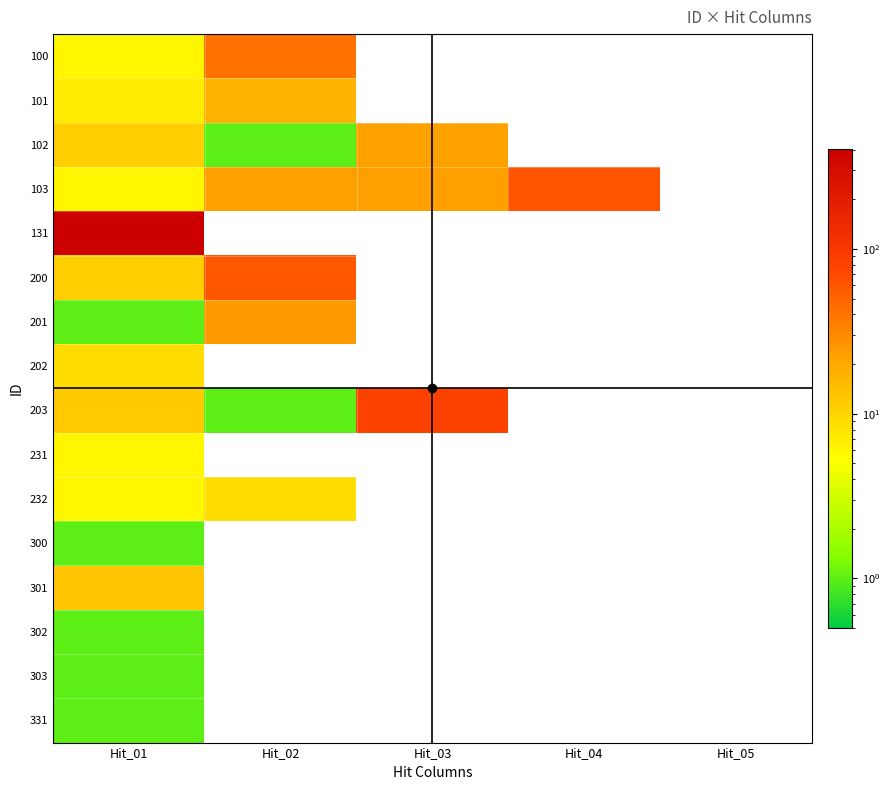

Reading right to left, list all the values displayed in this chart.

100: Hit_05=0	Hit_04=0	Hit_03=0	Hit_02=42	Hit_01=6
101: Hit_05=0	Hit_04=0	Hit_03=0	Hit_02=17	Hit_01=7
102: Hit_05=0	Hit_04=0	Hit_03=22	Hit_02=1	Hit_01=11
103: Hit_05=0	Hit_04=61	Hit_03=23	Hit_02=23	Hit_01=6
131: Hit_05=0	Hit_04=0	Hit_03=0	Hit_02=0	Hit_01=406
200: Hit_05=0	Hit_04=0	Hit_03=0	Hit_02=60	Hit_01=11
201: Hit_05=0	Hit_04=0	Hit_03=0	Hit_02=25	Hit_01=1
202: Hit_05=0	Hit_04=0	Hit_03=0	Hit_02=0	Hit_01=9
203: Hit_05=0	Hit_04=0	Hit_03=80	Hit_02=1	Hit_01=12
231: Hit_05=0	Hit_04=0	Hit_03=0	Hit_02=0	Hit_01=6
232: Hit_05=0	Hit_04=0	Hit_03=0	Hit_02=9	Hit_01=6
300: Hit_05=0	Hit_04=0	Hit_03=0	Hit_02=0	Hit_01=1
301: Hit_05=0	Hit_04=0	Hit_03=0	Hit_02=0	Hit_01=13
302: Hit_05=0	Hit_04=0	Hit_03=0	Hit_02=0	Hit_01=1
303: Hit_05=0	Hit_04=0	Hit_03=0	Hit_02=0	Hit_01=1
331: Hit_05=0	Hit_04=0	Hit_03=0	Hit_02=0	Hit_01=1